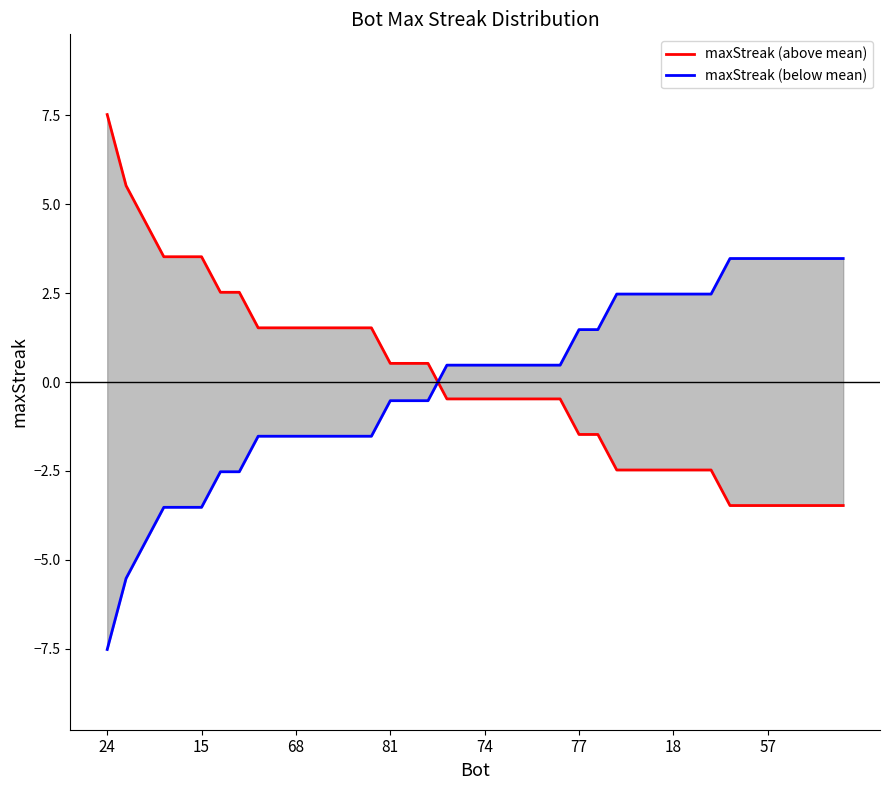

What is the label of the 9th point from the left?

8